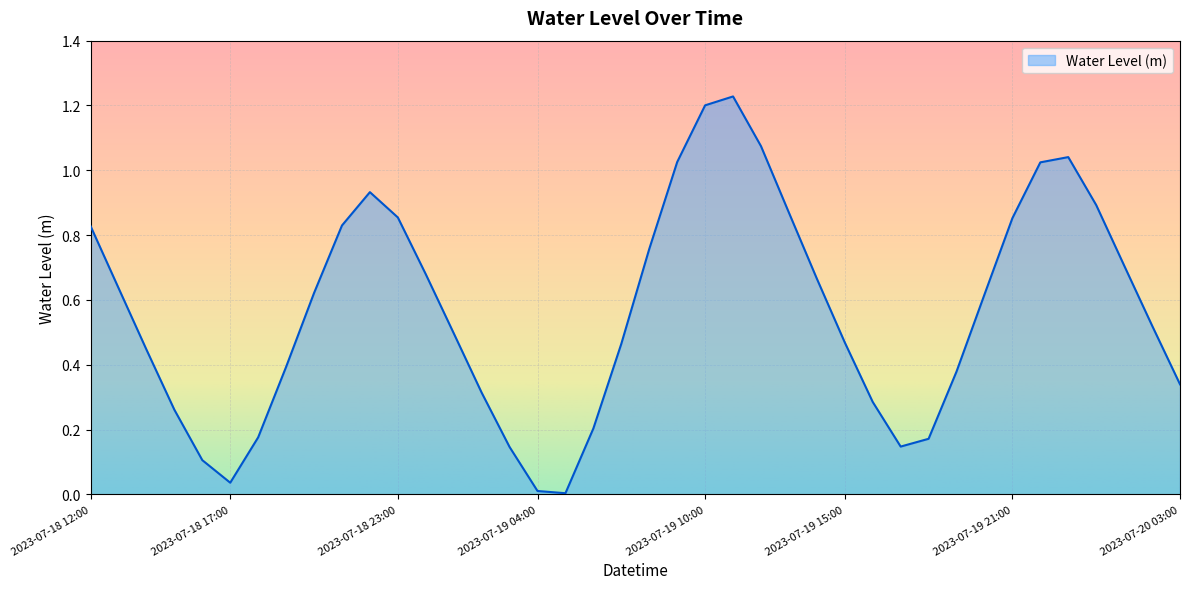

Which label corresponds to the largest value in the chart?

2023-07-19 11:00